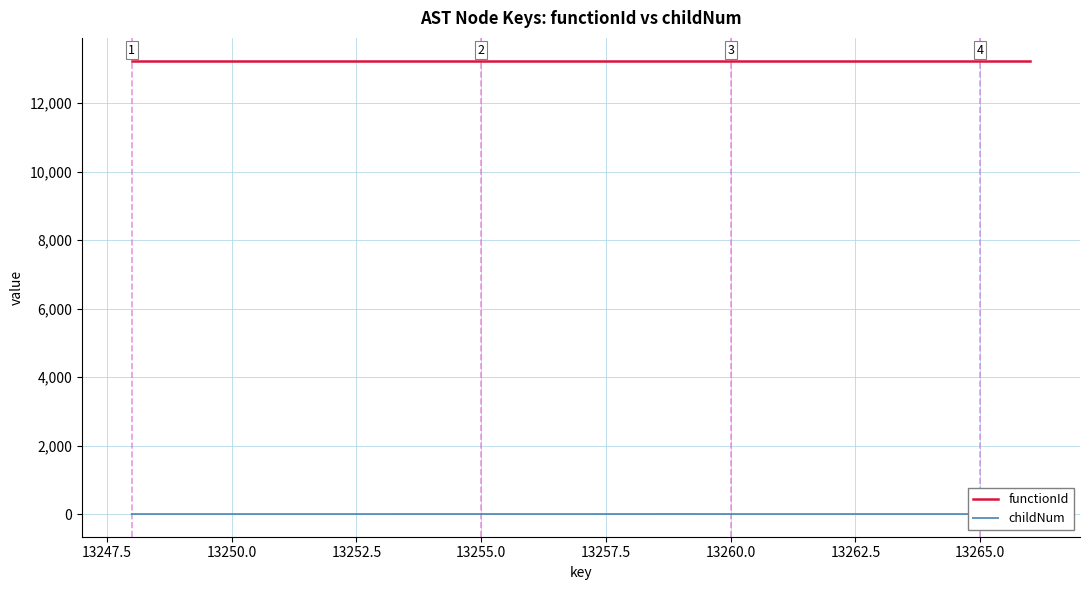

Count the number of data series in this chart.

2